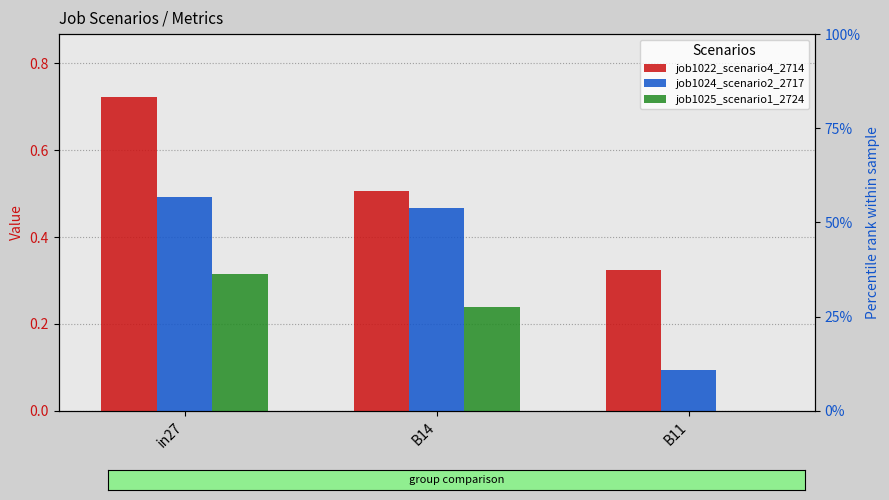

How many positive values does the job1025_scenario1_2724 series have?

2